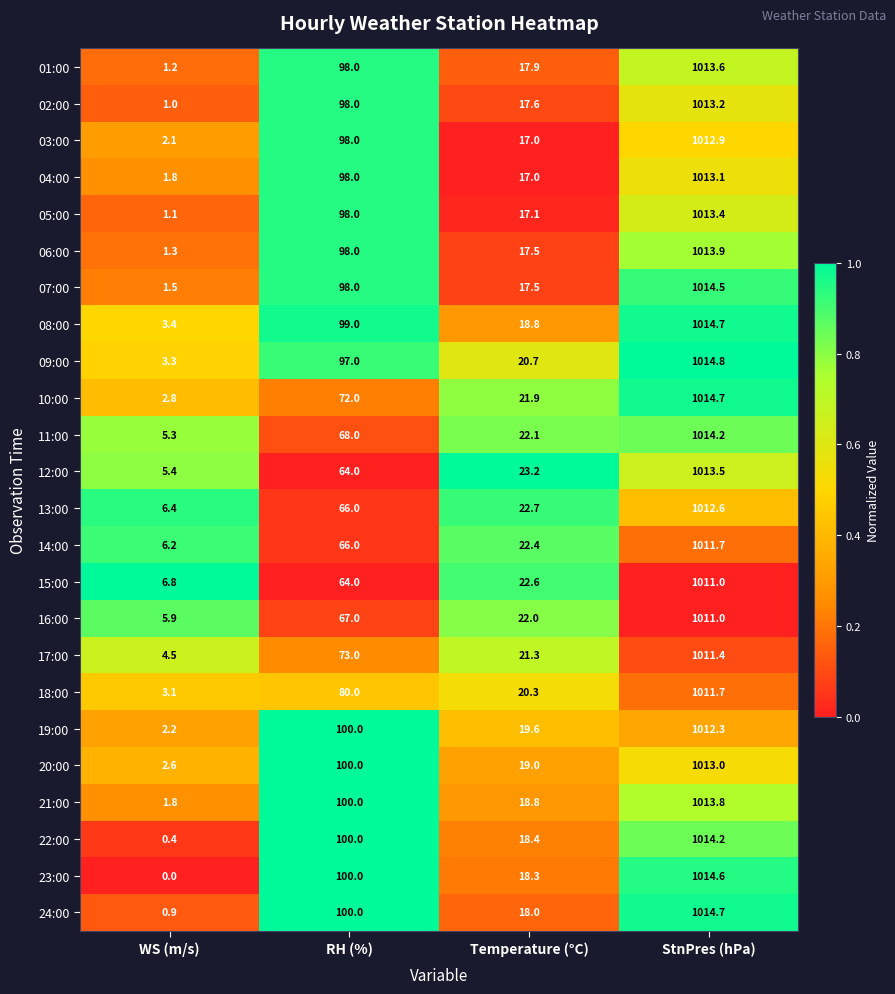

Count the number of categories in the chart.

4